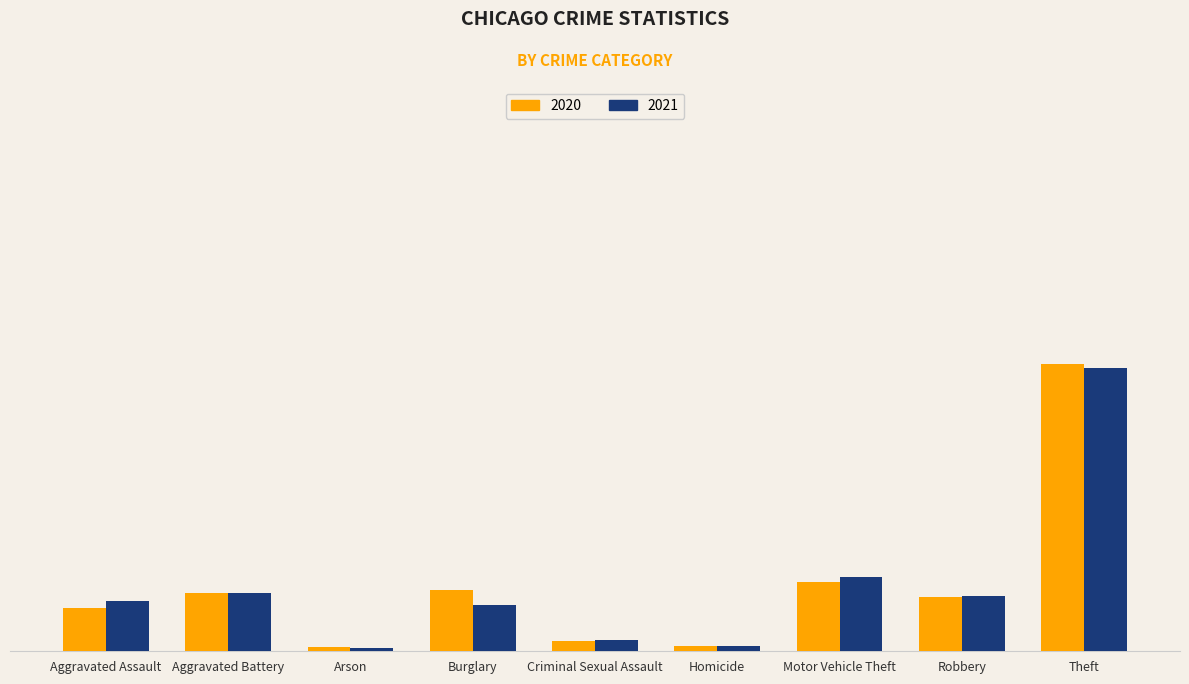

Are the bars horizontal?

No